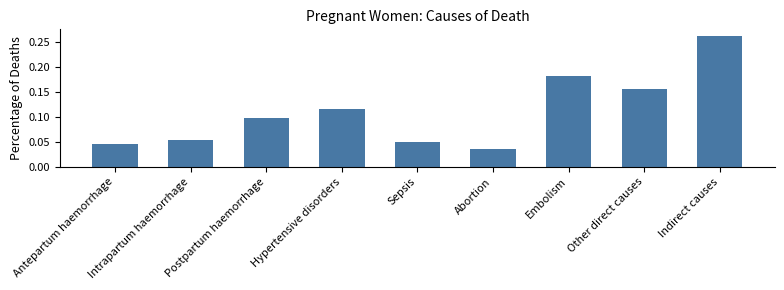

How many series are shown in this chart?

1